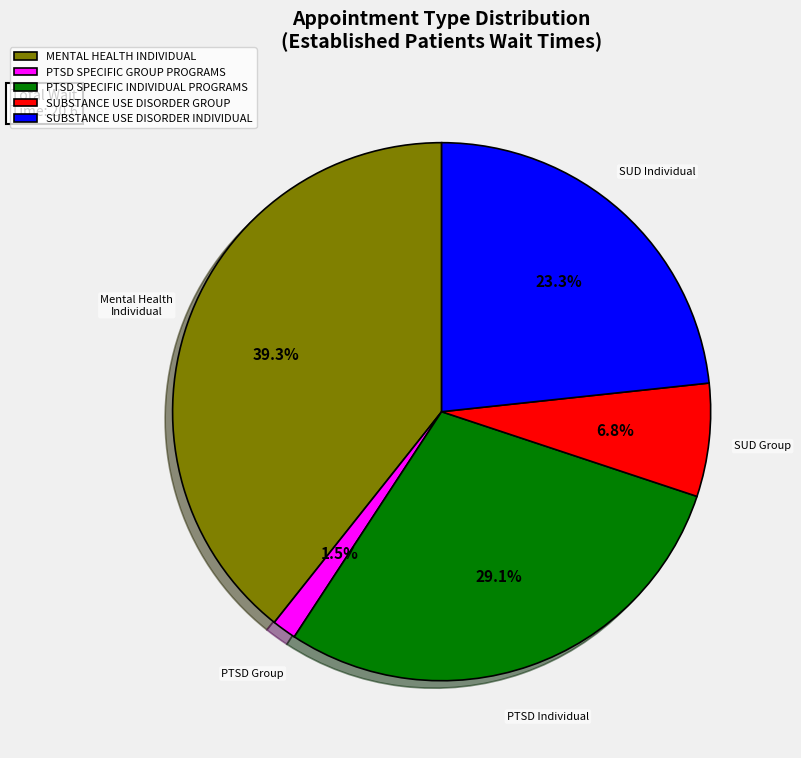

What percentage do PTSD SPECIFIC INDIVIDUAL PROGRAMS and SUBSTANCE USE DISORDER GROUP together represent?

35.9%